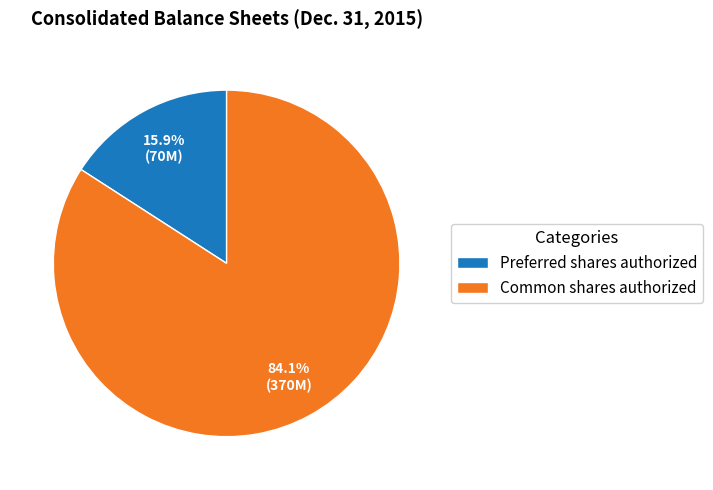

To the nearest percent, what percentage of the pie is Preferred shares authorized?

16%